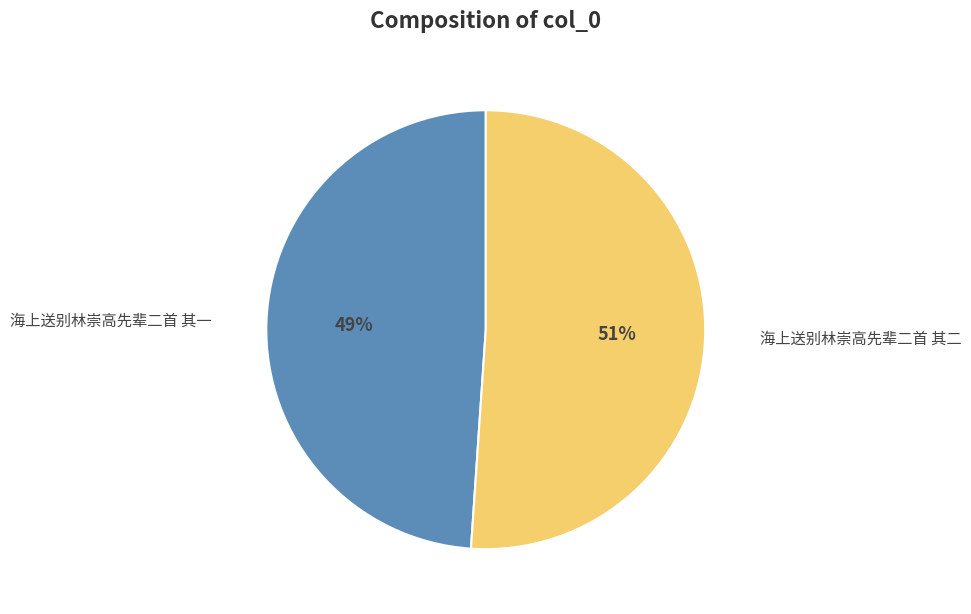

To the nearest percent, what percentage of the pie is 海上送别林崇高先辈二首 其二?

51%